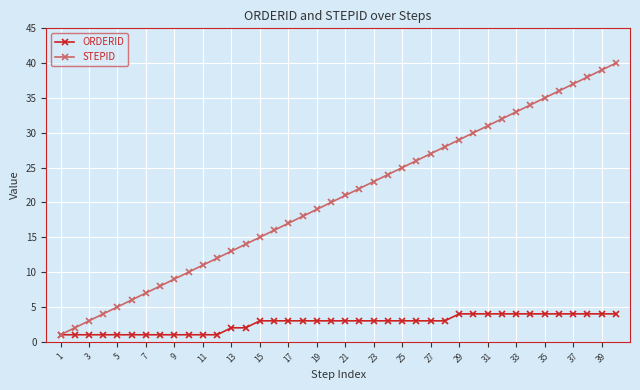

Rank the series by their average value, from highest to lowest.

STEPID, ORDERID